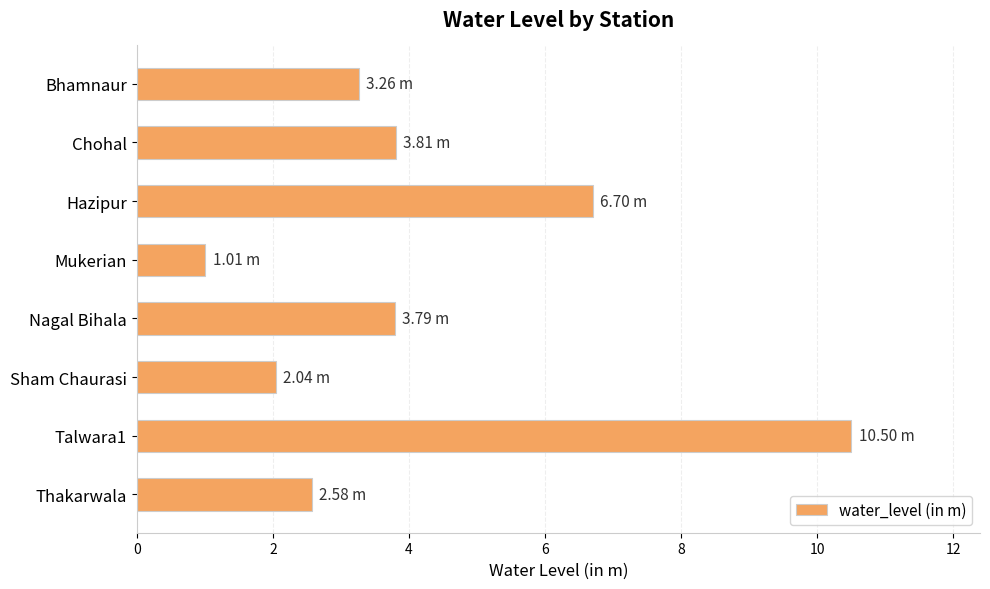

What is the change in value from Hazipur to Nagal Bihala?

-2.9